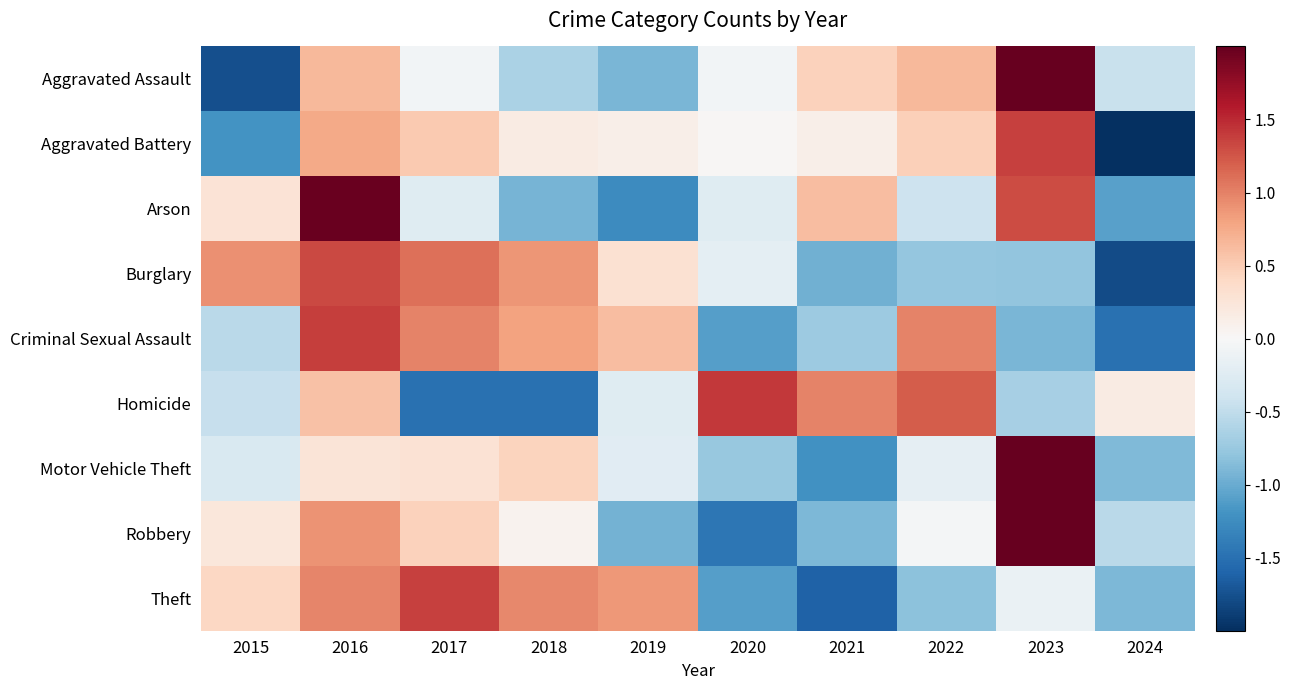

Rank the series by their maximum value, from highest to lowest.

Aggravated Assault, Motor Vehicle Theft, Robbery, Arson, Homicide, Criminal Sexual Assault, Aggravated Battery, Theft, Burglary